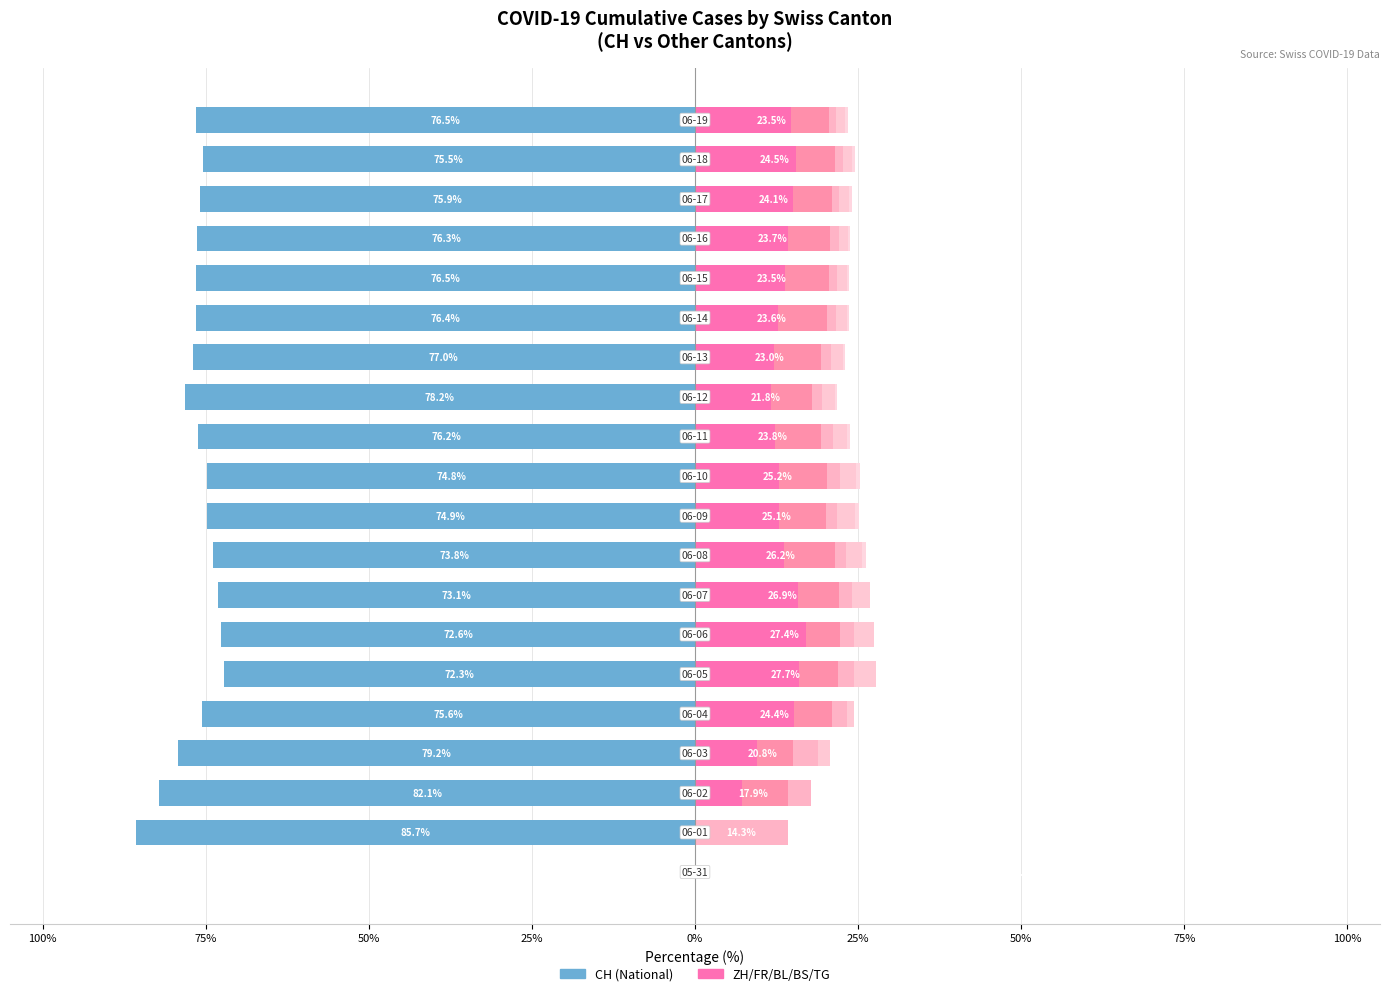

Reading left to right, list all the values displayed in this chart.

CH: 0.0	-85.7	-82.1	-79.2	-75.6	-72.3	-72.6	-73.1	-73.8	-74.9	-74.8	-76.2	-78.2	-77.0	-76.4	-76.5	-76.3	-75.9	-75.5	-76.5
ZH: 0.0	0.0	7.1	9.4	15.1	16.0	17.0	15.9	13.7	12.8	12.9	12.3	11.7	12.0	12.8	13.8	14.3	15.1	15.5	14.7
FR: 0.0	0.0	7.1	5.7	5.8	5.9	5.2	6.2	7.7	7.3	7.4	7.0	6.2	7.3	7.4	6.7	6.3	5.8	6.0	5.8
BL: 0.0	14.3	3.6	3.8	2.3	2.5	2.2	2.1	1.8	1.7	2.0	1.8	1.6	1.5	1.3	1.2	1.4	1.2	1.2	1.1
BS: 0.0	0.0	0.0	1.9	1.2	3.4	3.0	2.8	2.4	2.8	2.5	2.2	1.9	1.8	1.7	1.5	1.4	1.5	1.4	1.5
TG: 0.0	0.0	0.0	0.0	0.0	0.0	0.0	0.0	0.6	0.6	0.5	0.4	0.4	0.4	0.3	0.3	0.3	0.5	0.5	0.4